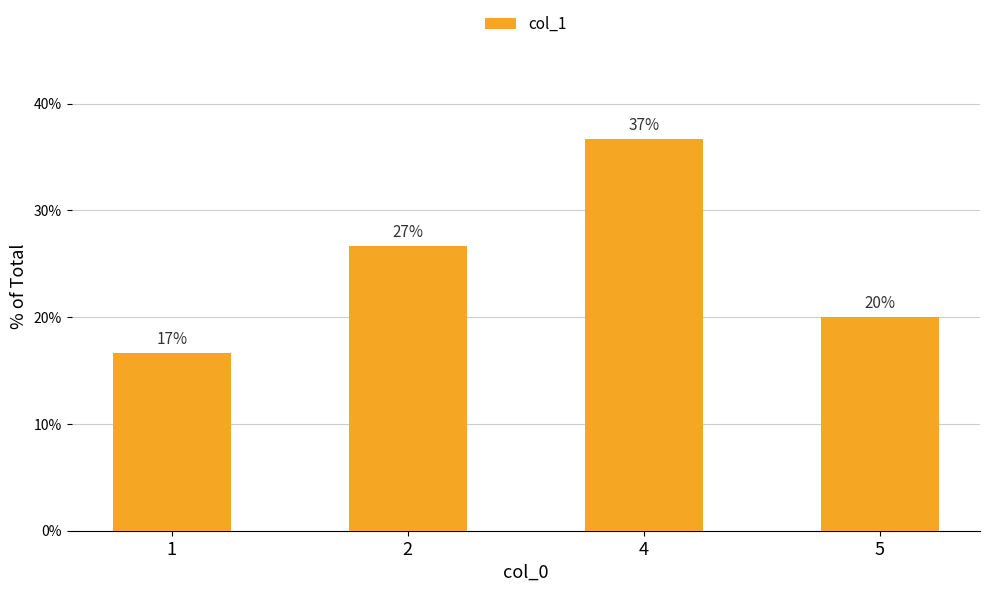

What value does the data have at 4?

36.7